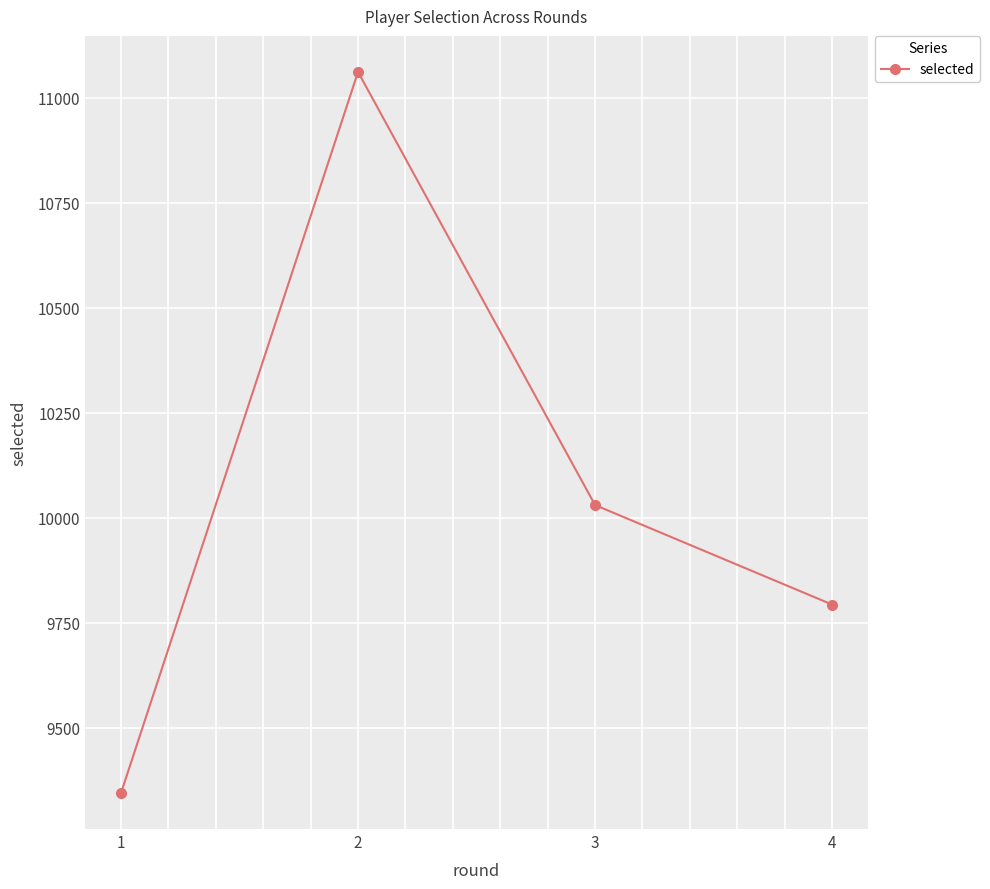

What is the minimum value shown in the chart?

9344